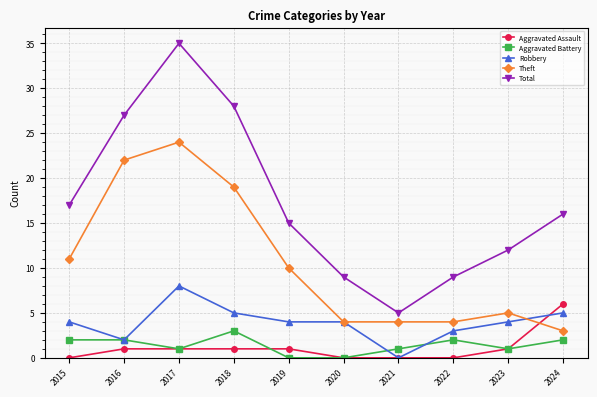

Reading left to right, transcribe all the data shown in this chart.

Aggravated Assault: 0	1	1	1	1	0	0	0	1	6
Aggravated Battery: 2	2	1	3	0	0	1	2	1	2
Robbery: 4	2	8	5	4	4	0	3	4	5
Theft: 11	22	24	19	10	4	4	4	5	3
Total: 17	27	35	28	15	9	5	9	12	16